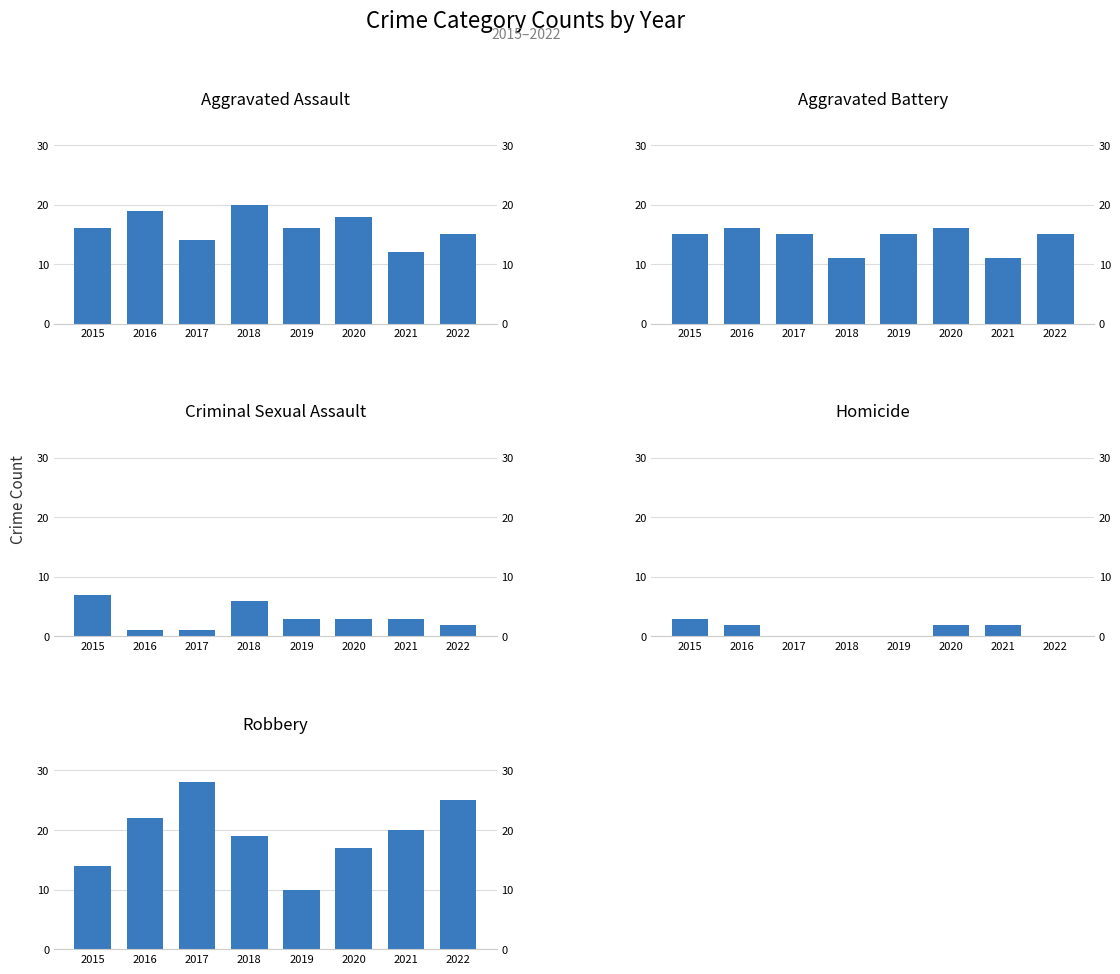

Reading right to left, transcribe all the data shown in this chart.

Aggravated Assault: 2022=15	2021=12	2020=18	2019=16	2018=20	2017=14	2016=19	2015=16
Aggravated Battery: 2022=15	2021=11	2020=16	2019=15	2018=11	2017=15	2016=16	2015=15
Criminal Sexual Assault: 2022=2	2021=3	2020=3	2019=3	2018=6	2017=1	2016=1	2015=7
Homicide: 2022=0	2021=2	2020=2	2019=0	2018=0	2017=0	2016=2	2015=3
Robbery: 2022=25	2021=20	2020=17	2019=10	2018=19	2017=28	2016=22	2015=14